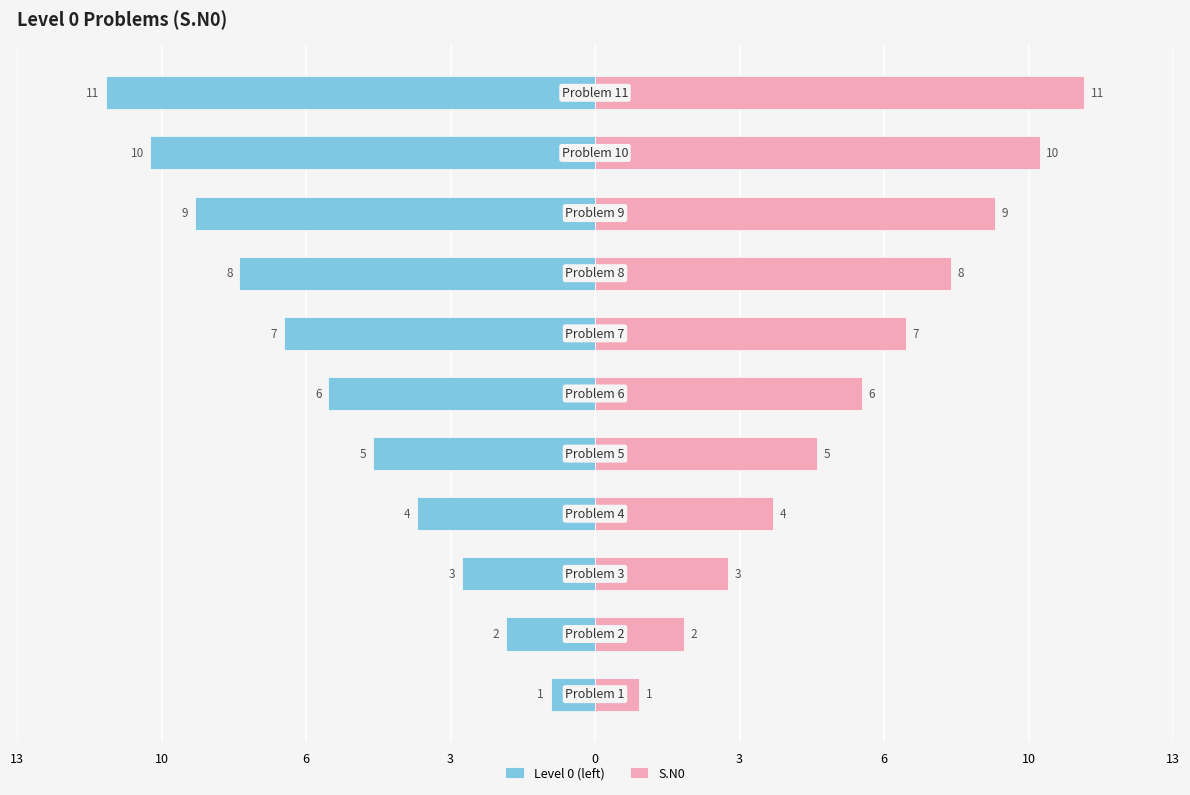

What is the difference between the Level 0 (left) values at 10 and 13?

2